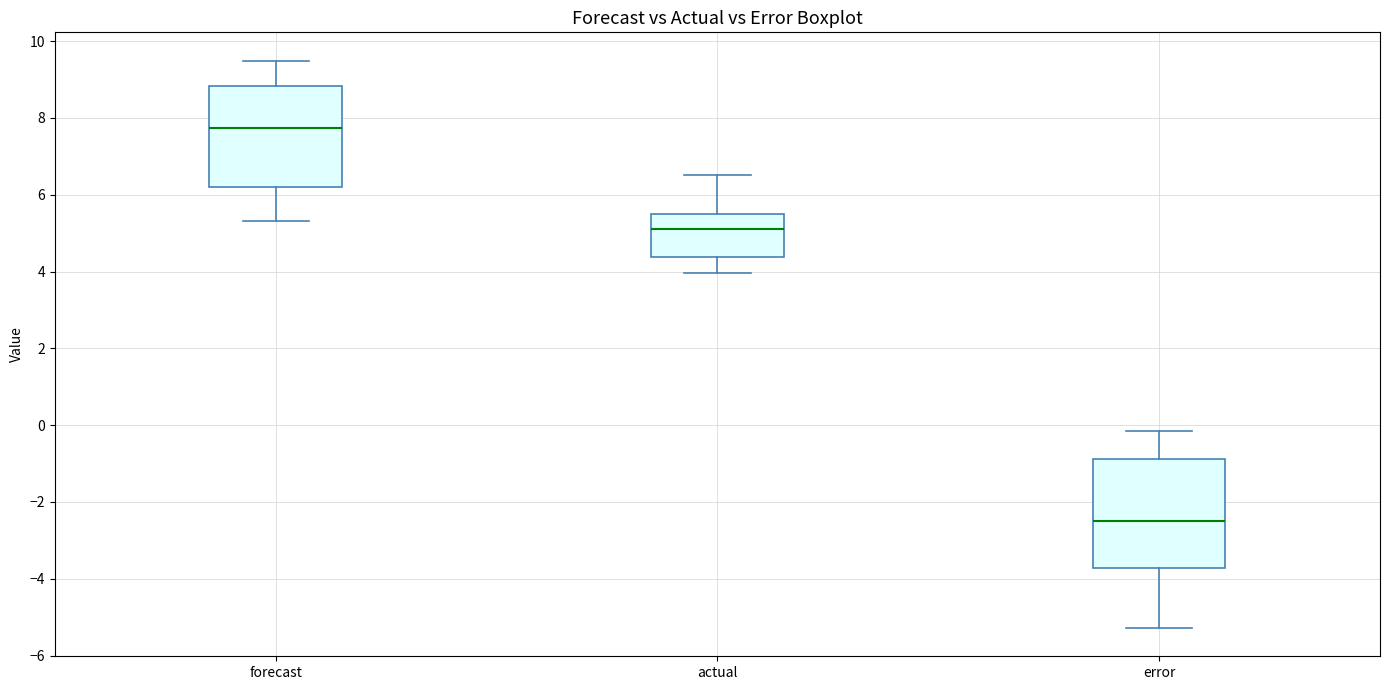

Where is the upper edge of the box for actual on the y-axis? The values are not printed on the chart, so give them approximately, as read against the axis.

5.6